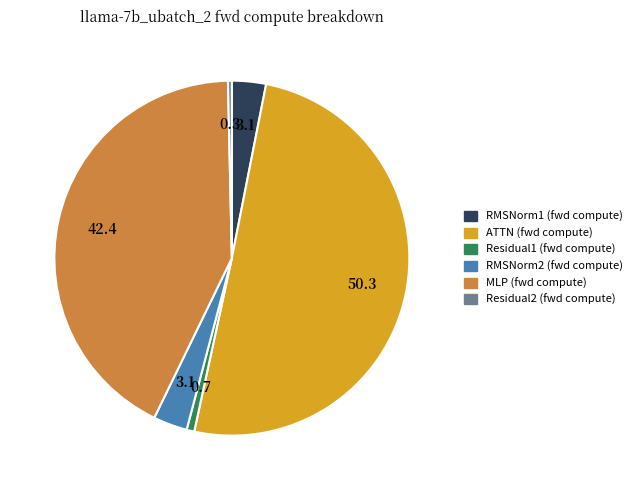

Which category accounts for the majority?

ATTN